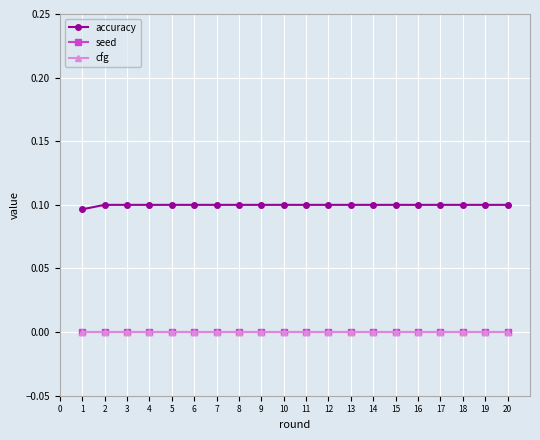

Does the chart have visible grid lines?

Yes